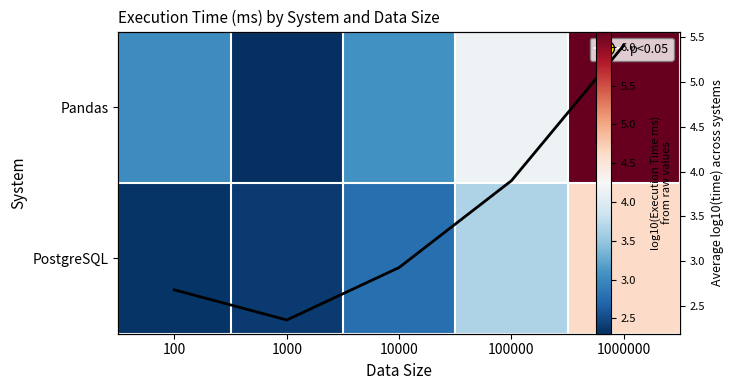

Which category has the lowest value across all series?

1000